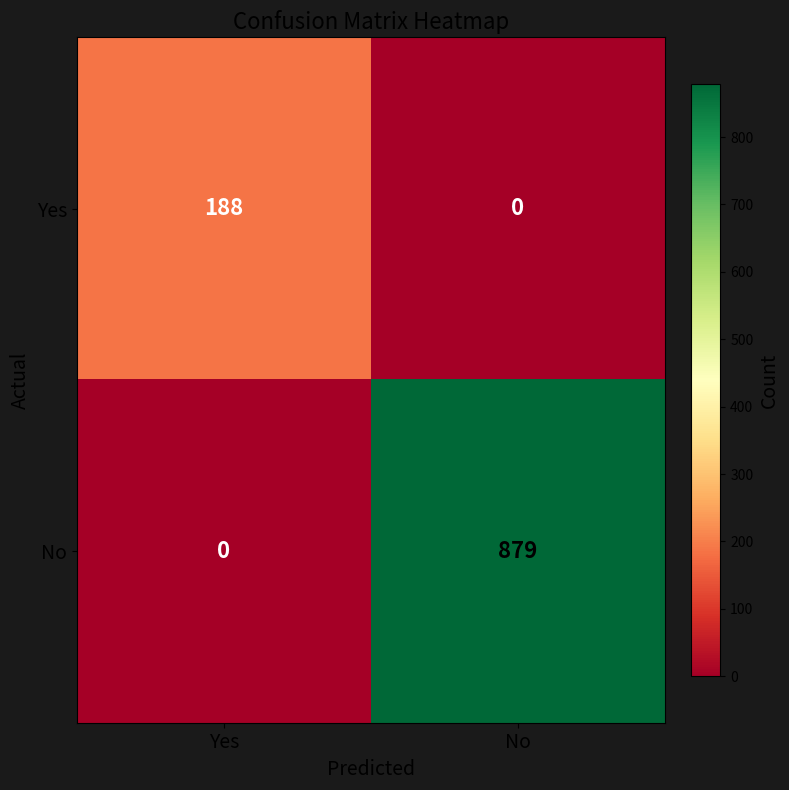

What is the total value across all series at Yes?

188